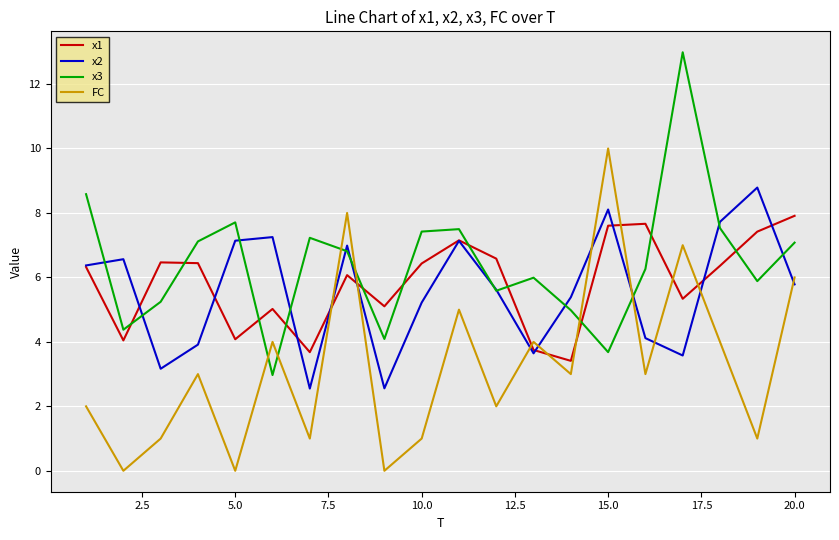

Which series has the largest total across all categories?

x3